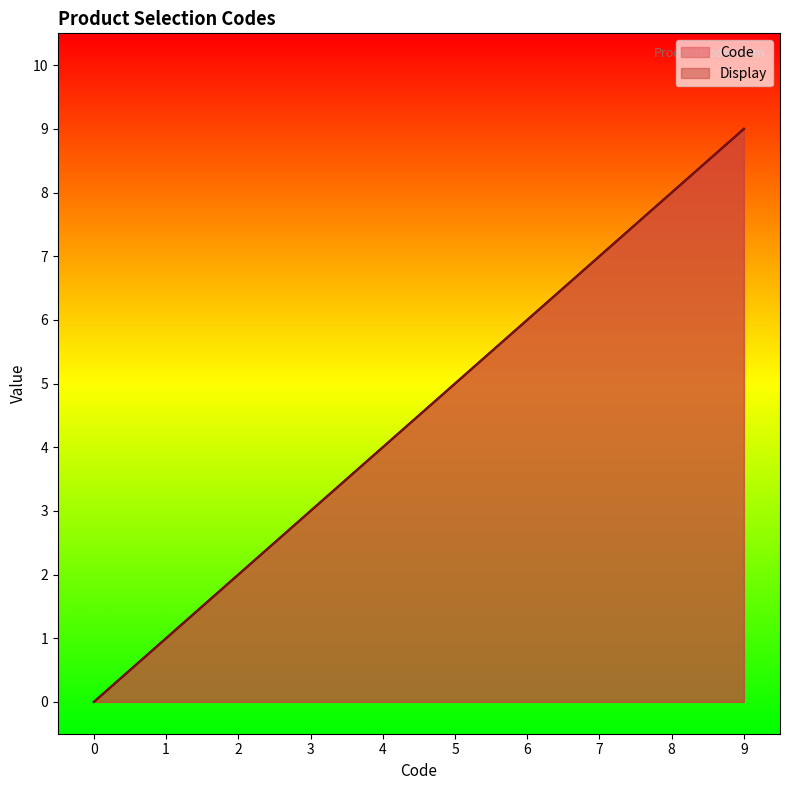

Does the chart have visible grid lines?

No